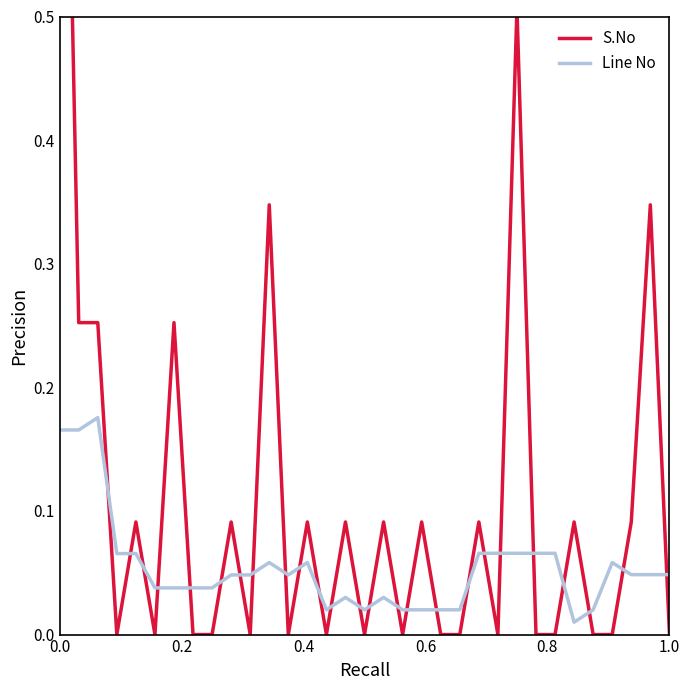

Is it true that Line No equals 0.0 at 0.0?

False